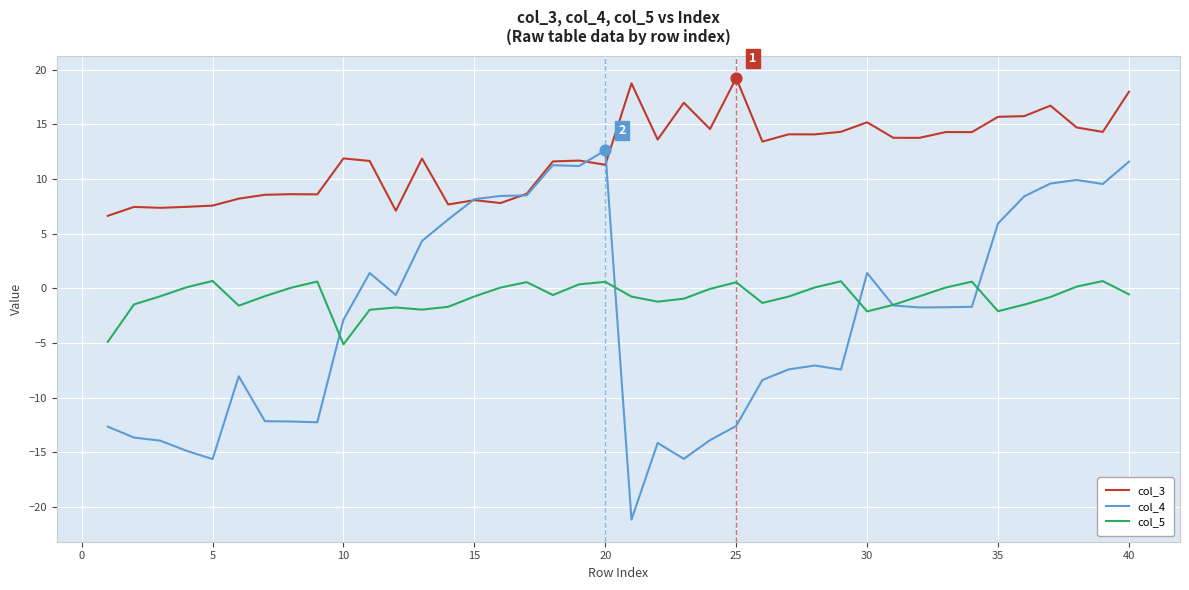

What is the minimum value for col_3?

6.6